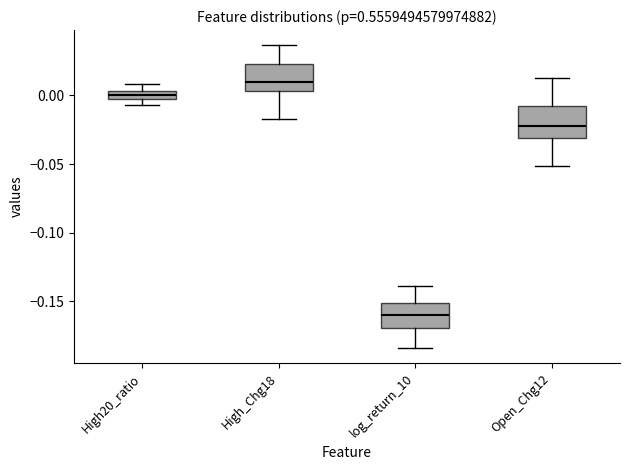

Where is the lower edge of the box for High20_ratio on the y-axis? The values are not printed on the chart, so give them approximately, as read against the axis.

-0.005